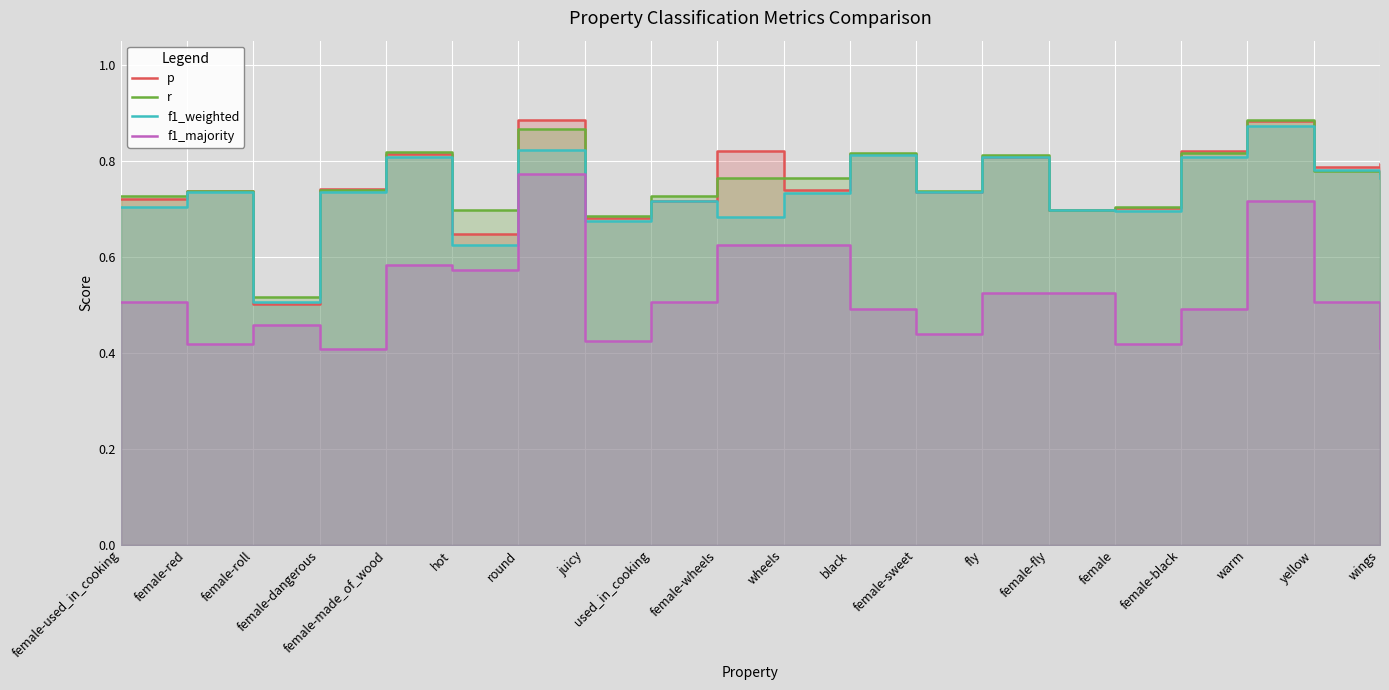

At how many categories does at least one series exceed 0?

20